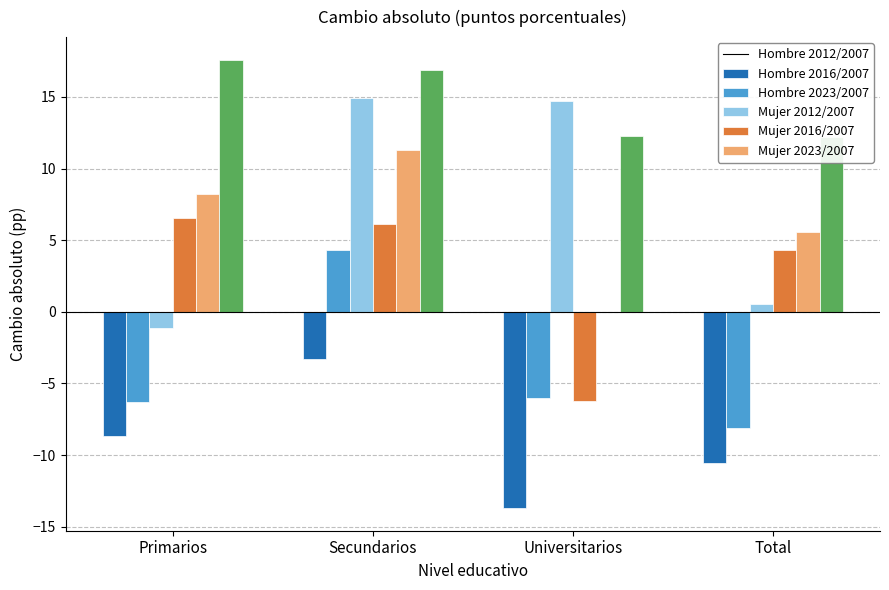

How many data points does each series have?

4